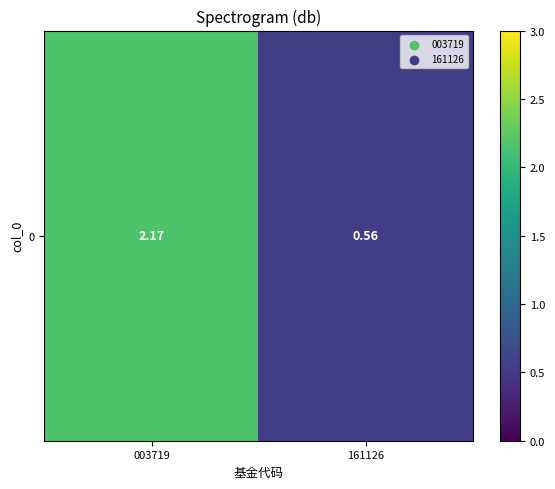

Rank the categories by value from highest to lowest.

003719, 161126